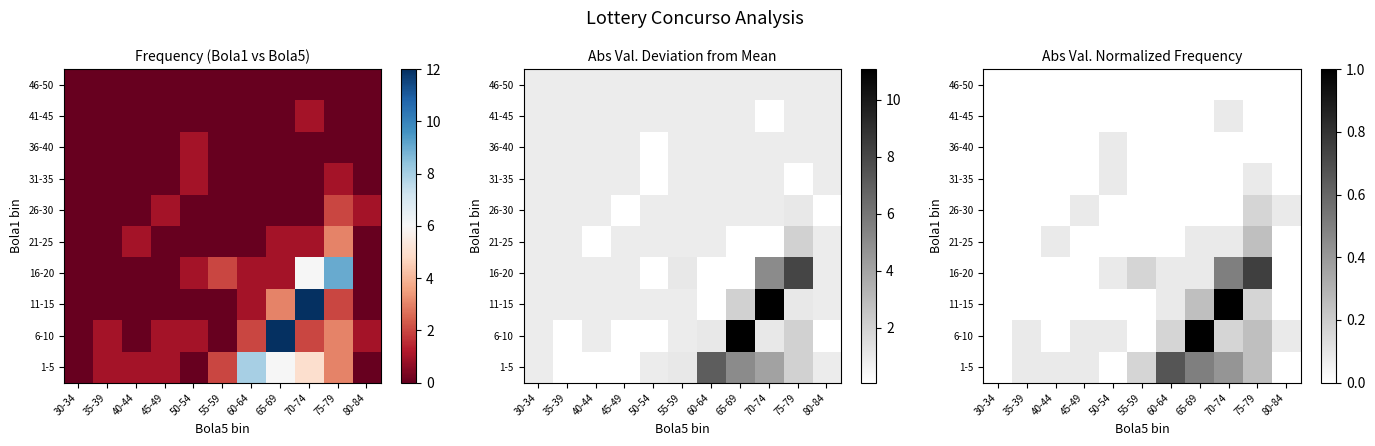

How many series are shown in this chart?

10